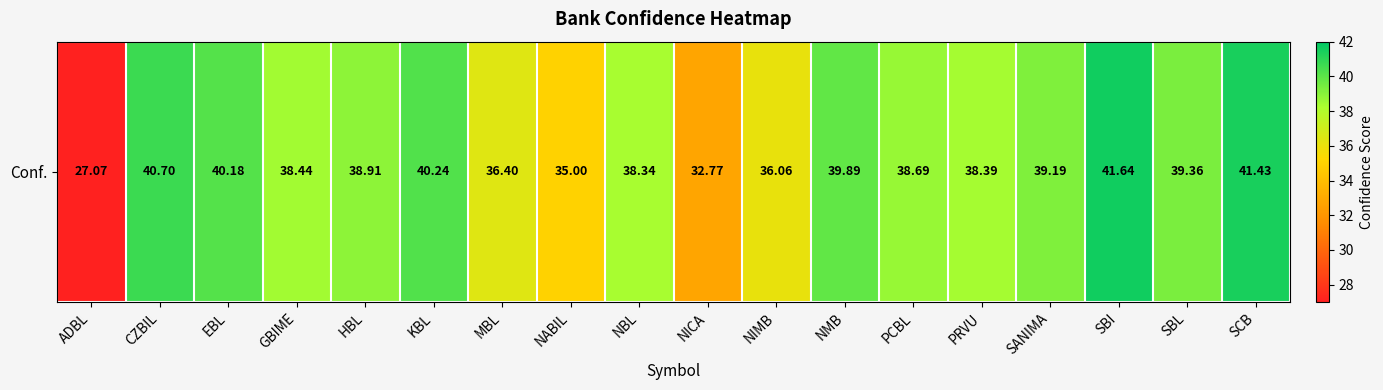

What value does the data have at NMB?

39.9